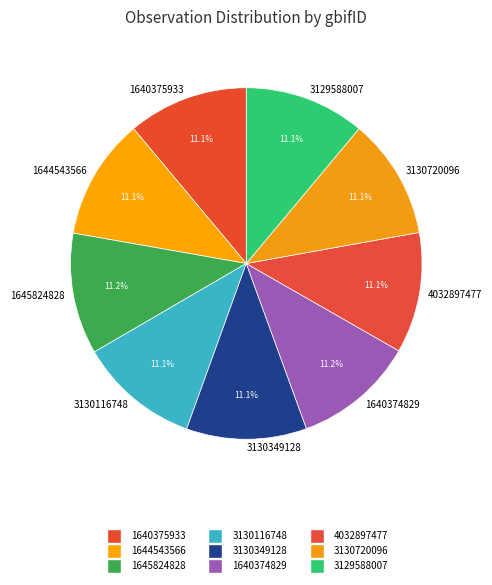

What is the ratio of the value at 3130349128 to the value at 3129588007?

1.0